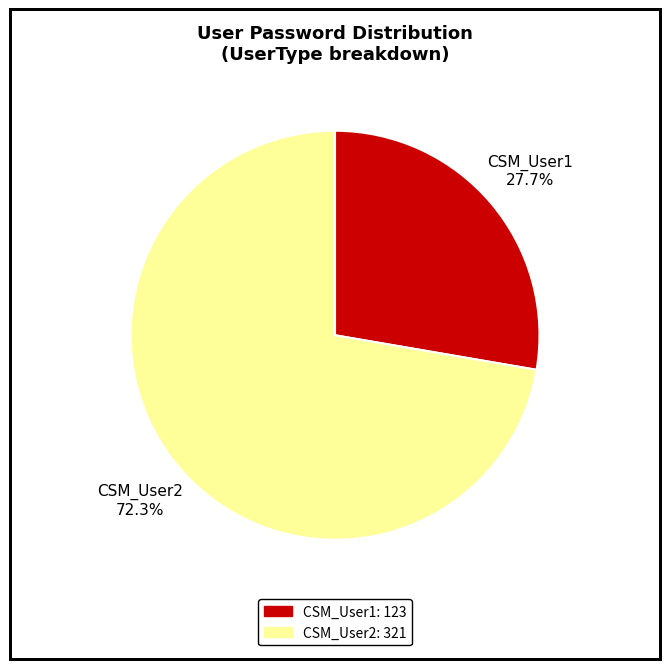

What is the largest slice in the pie chart?

CSM_User2